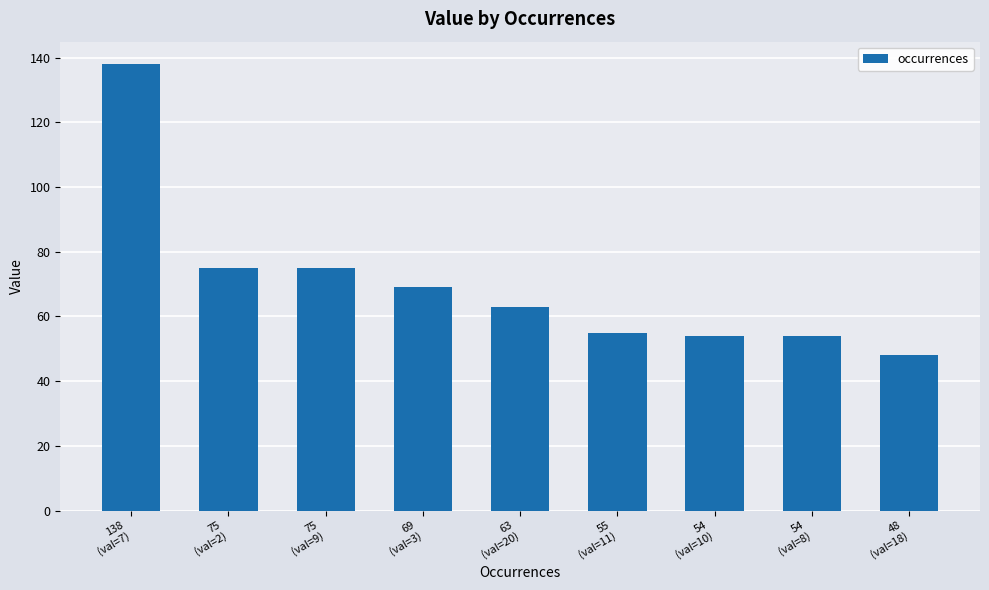

What is the average value?

70